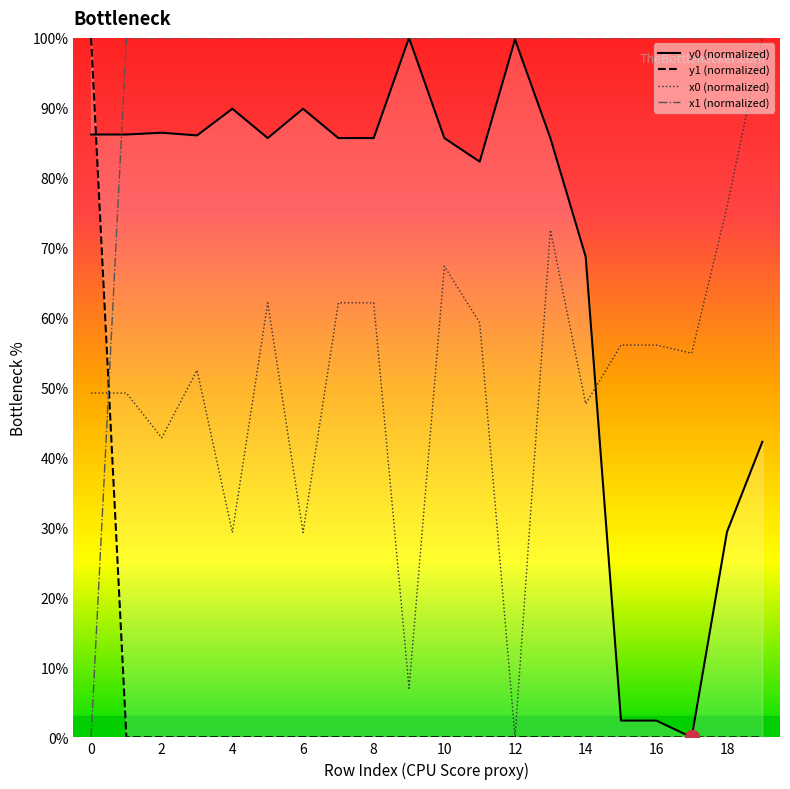

Rank the series by their average value, from highest to lowest.

x1 (normalized), y0 (normalized), x0 (normalized), y1 (normalized)